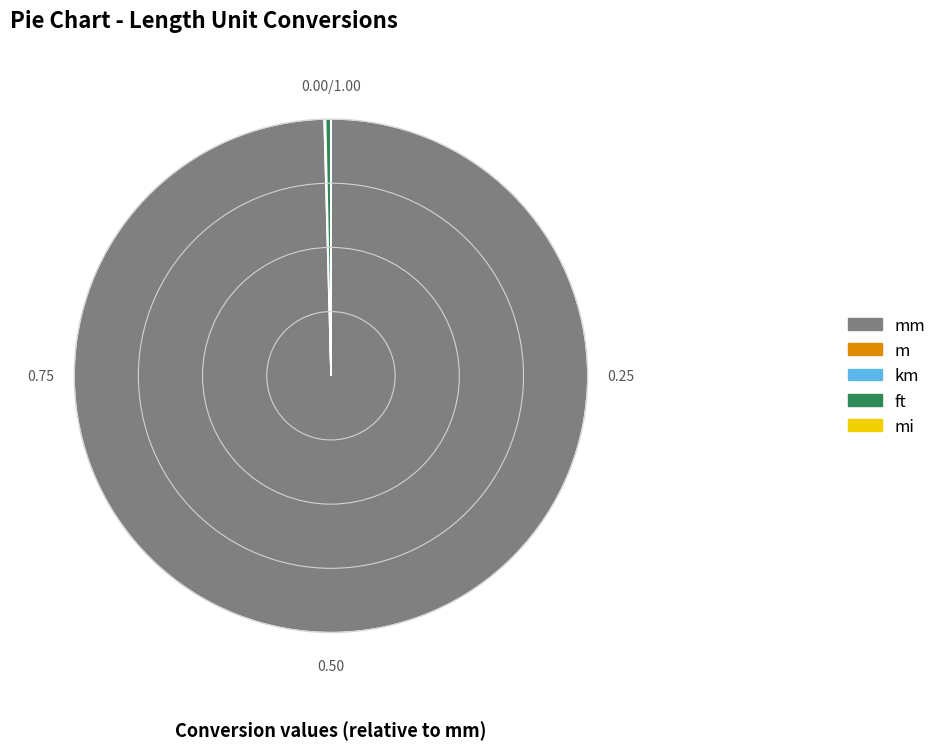

The km slice represents 0% of the pie. True or false?

True